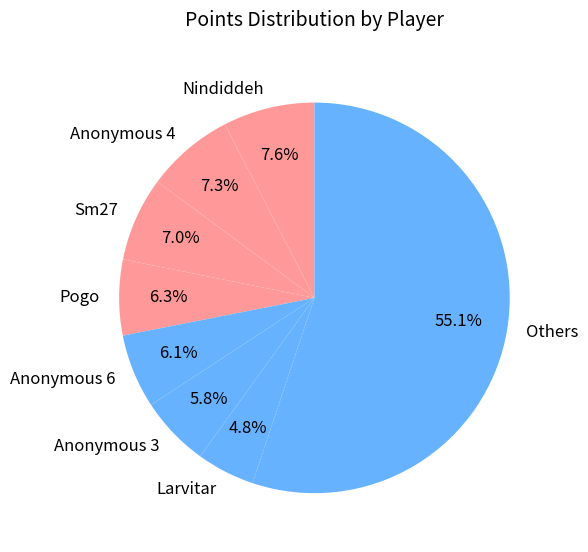

Which slice represents more than half of the pie?

Others